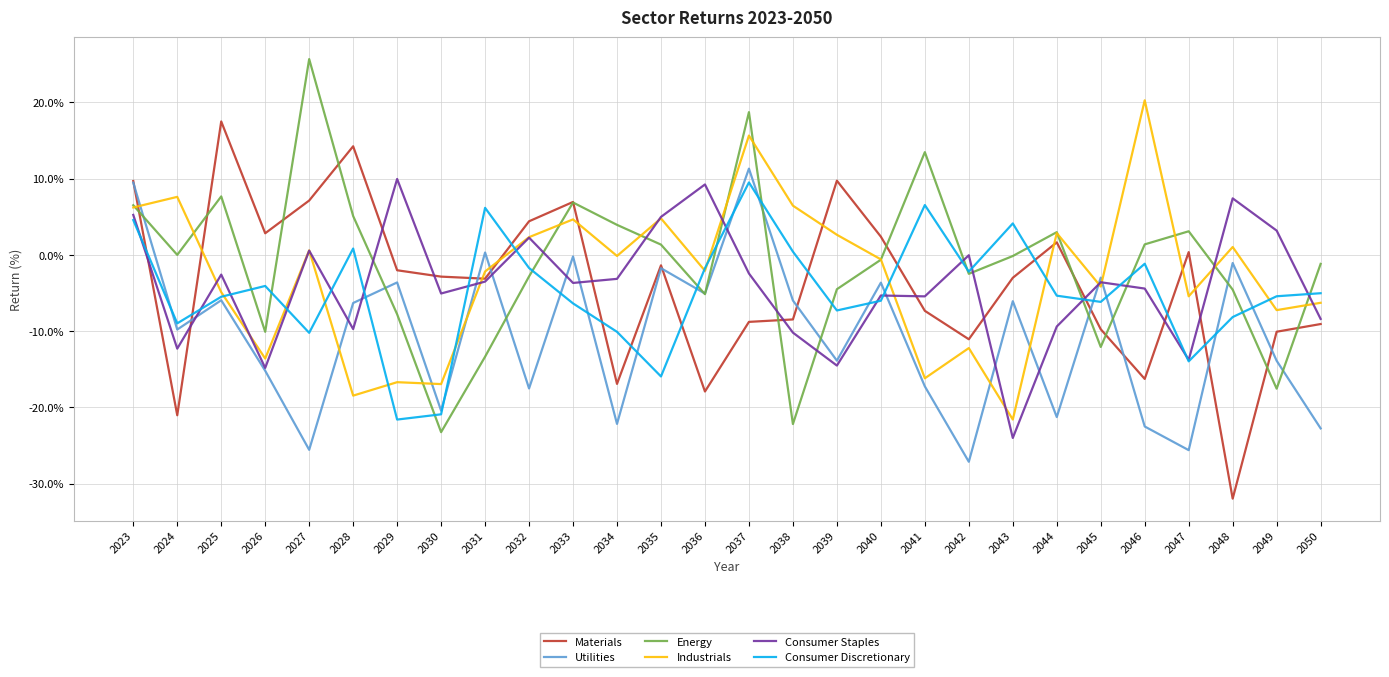

What is the smallest value displayed?

-32.0